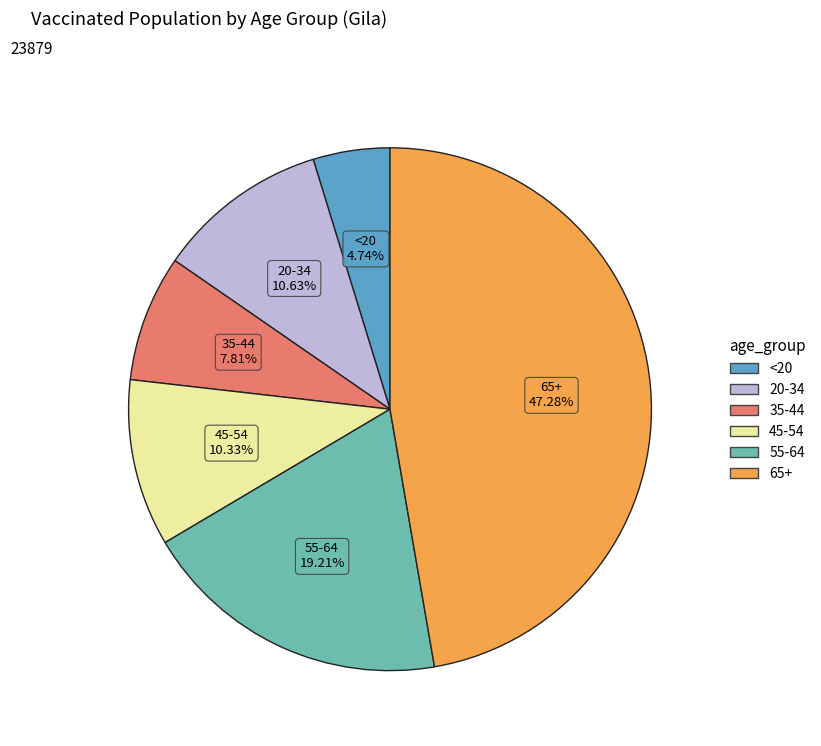

Is 35-44 the majority of the pie?

No